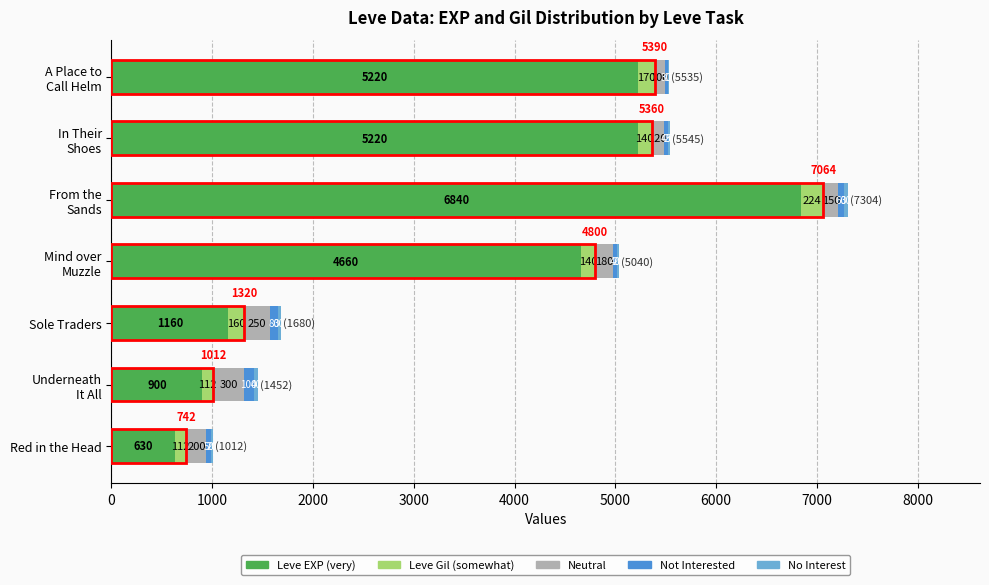

What is the sum of all Leve EXP (very) values?

24630